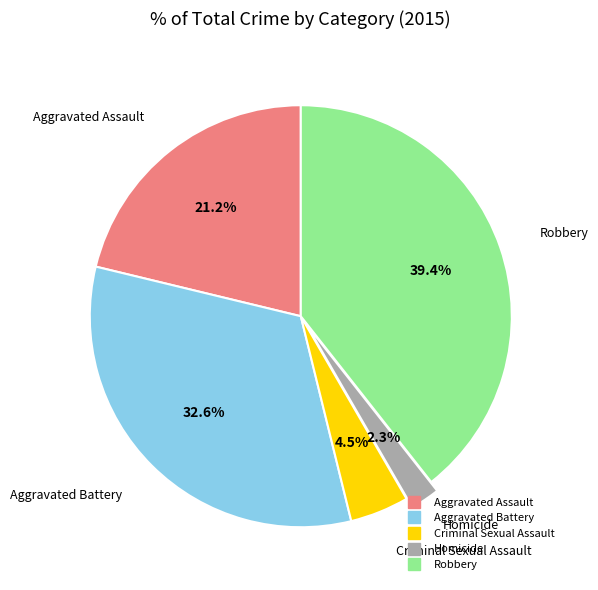

Rank the categories by value from highest to lowest.

Robbery, Aggravated Battery, Aggravated Assault, Criminal Sexual Assault, Homicide